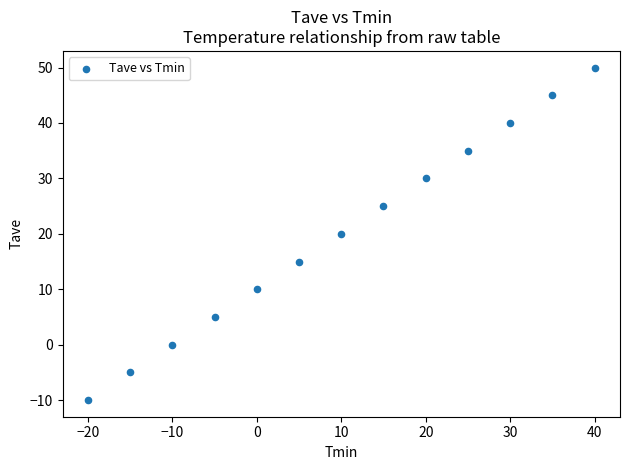

What is the range of X values (max minus min)?

60